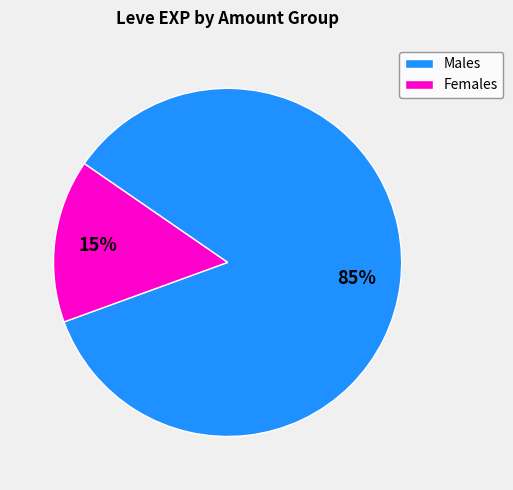

Is the sum of Females and Males greater than half?

Yes